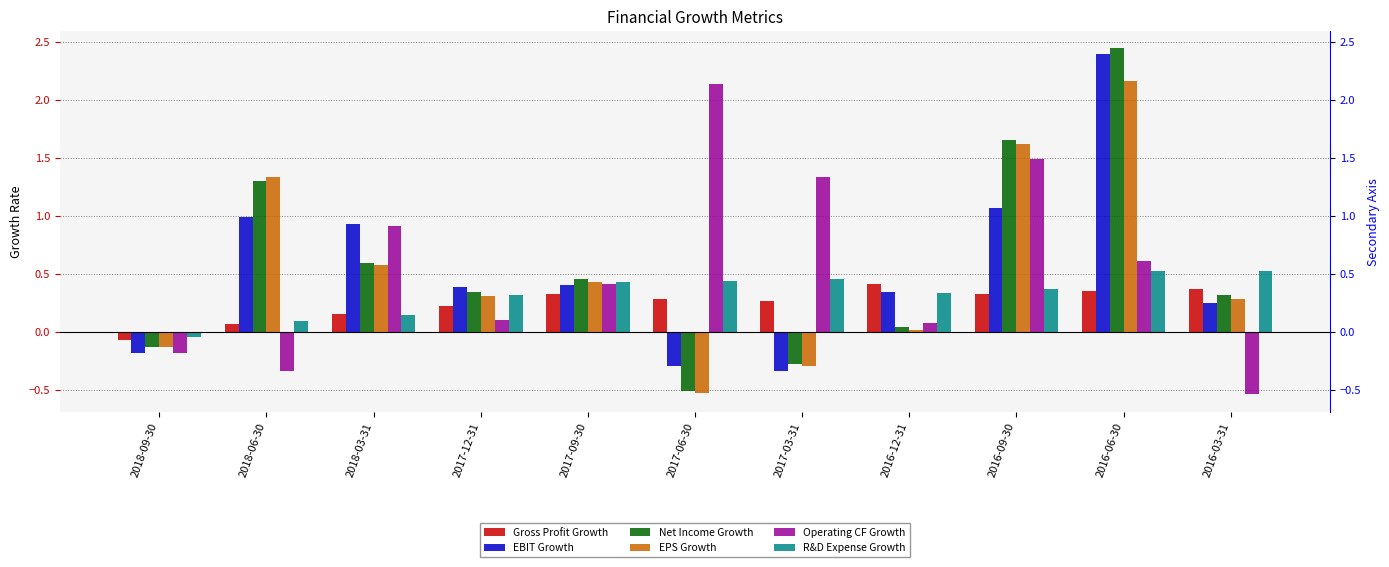

At which label does Operating CF Growth first exceed 0?

2018-03-31